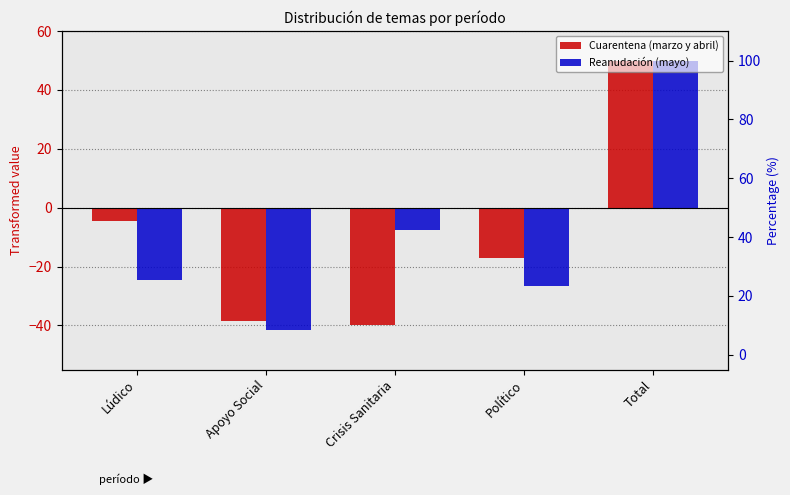

At which label is Cuarentena (marzo y abril) closest to 5?

Lúdico